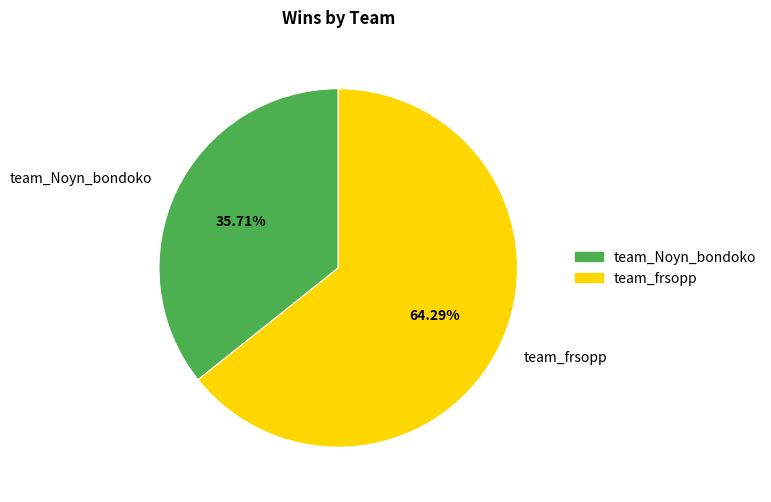

Which slice represents more than half of the pie?

team_frsopp